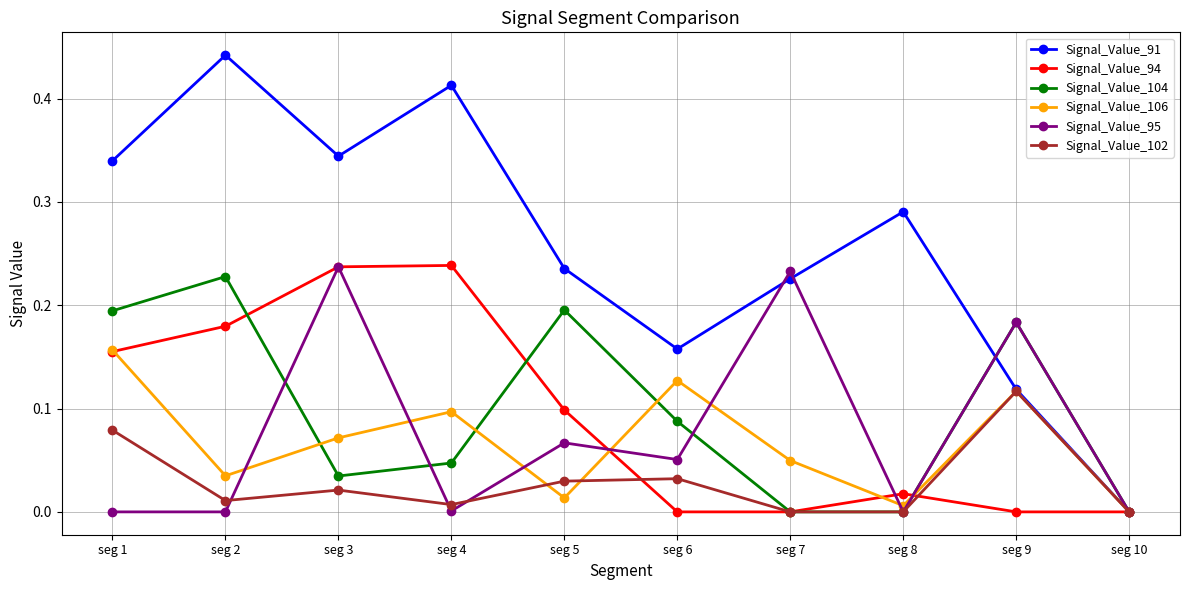

What are all the series names shown in the legend?

Signal_Value_91, Signal_Value_94, Signal_Value_104, Signal_Value_106, Signal_Value_95, Signal_Value_102